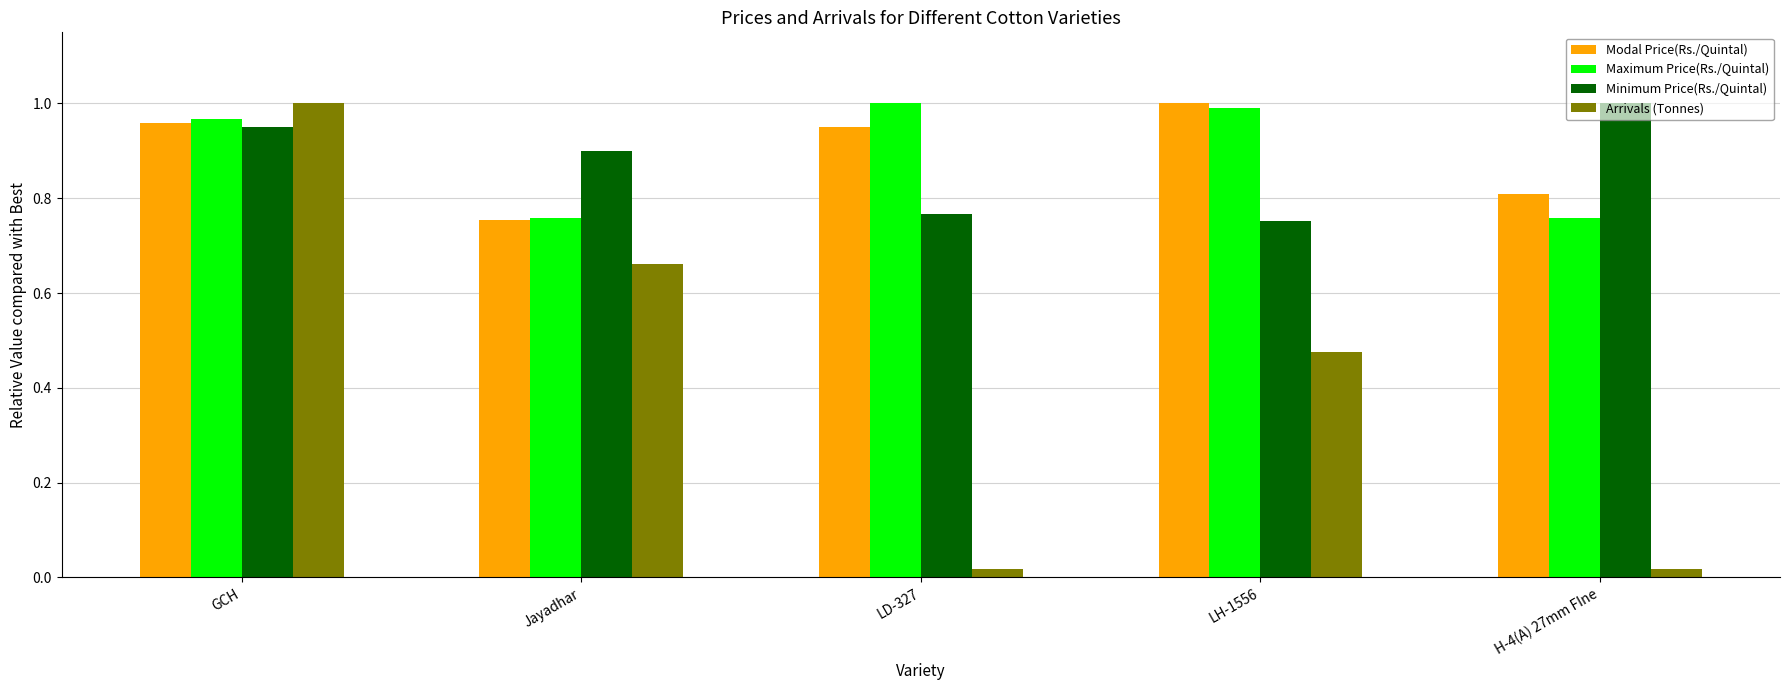

At how many categories does at least one series exceed 0?

5